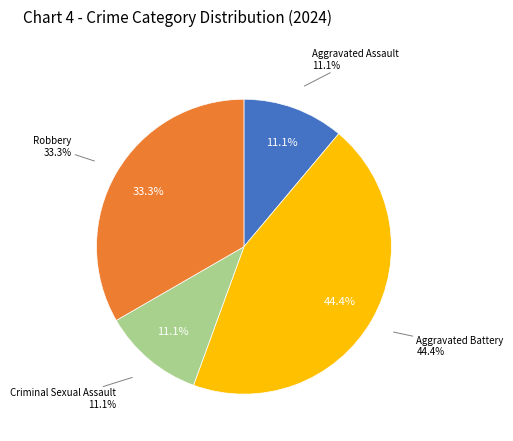

Is it true that Aggravated Battery is 31% of the pie?

False